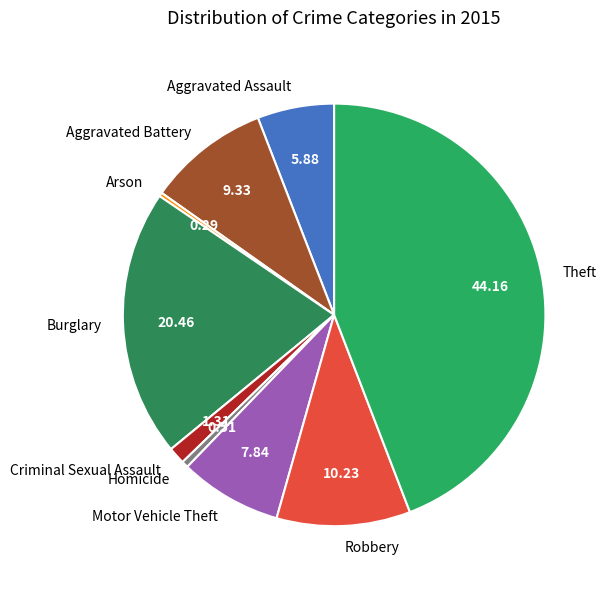

Does Arson account for over 50% of the chart?

No